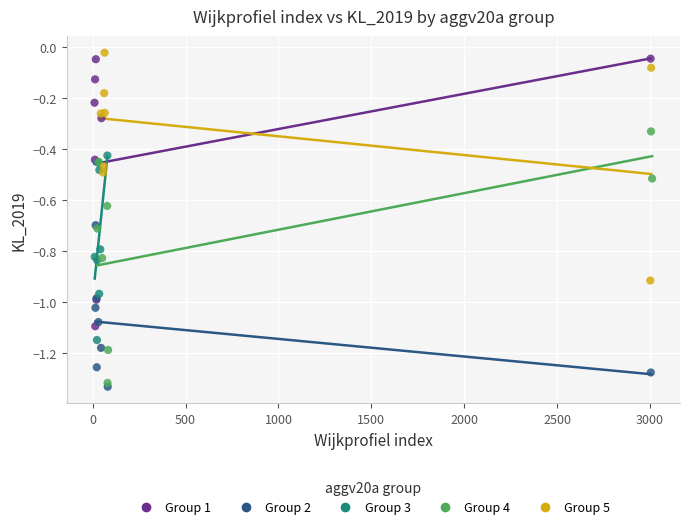

Which series reaches the minimum Y coordinate?

Group 2